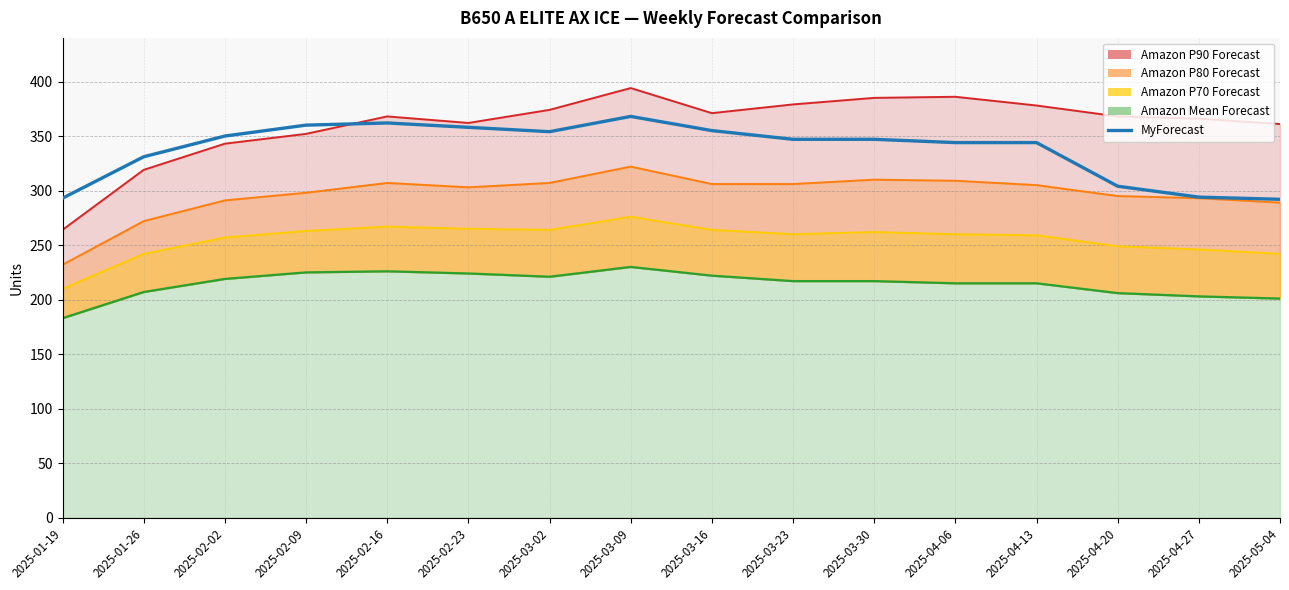

List the labels in order of value, largest first.

2025-03-09, 2025-02-16, 2025-02-09, 2025-02-23, 2025-03-16, 2025-03-02, 2025-02-02, 2025-03-23, 2025-03-30, 2025-04-06, 2025-04-13, 2025-01-26, 2025-04-20, 2025-04-27, 2025-01-19, 2025-05-04